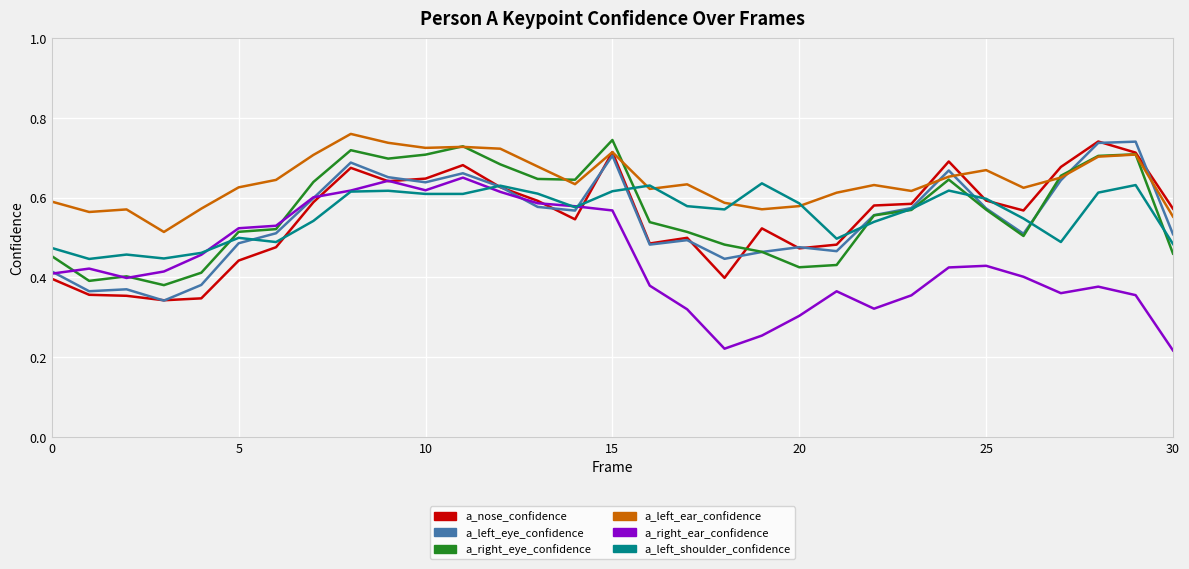

Count the number of data series in this chart.

6